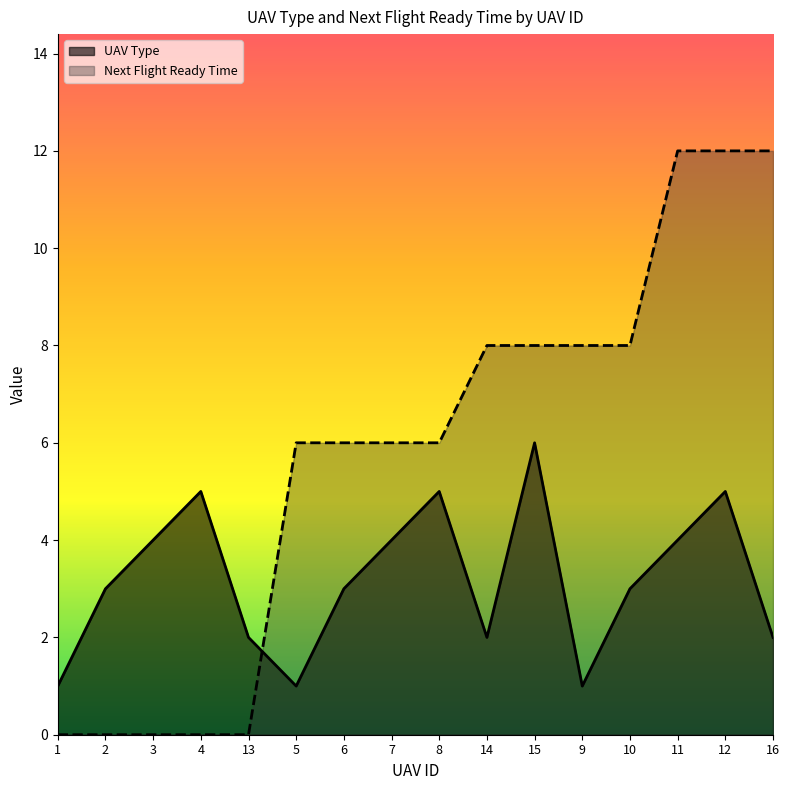

Where do Next Flight Ready Time and UAV Type first cross each other?

13 and 5